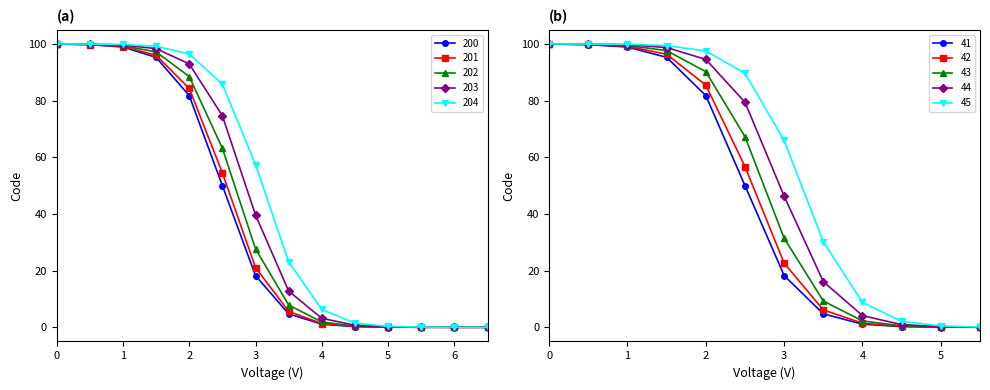

The 200 series shows 134 at 1. True or false?

False